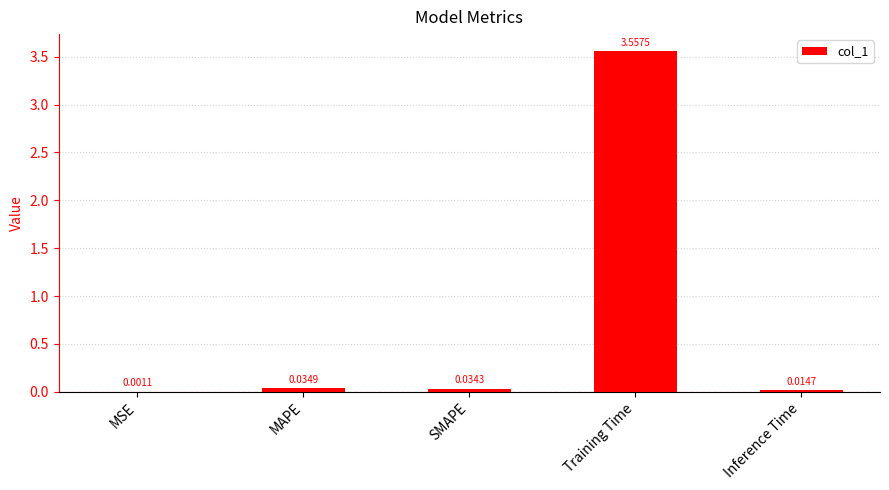

At which label is the value closest to 1?

MAPE